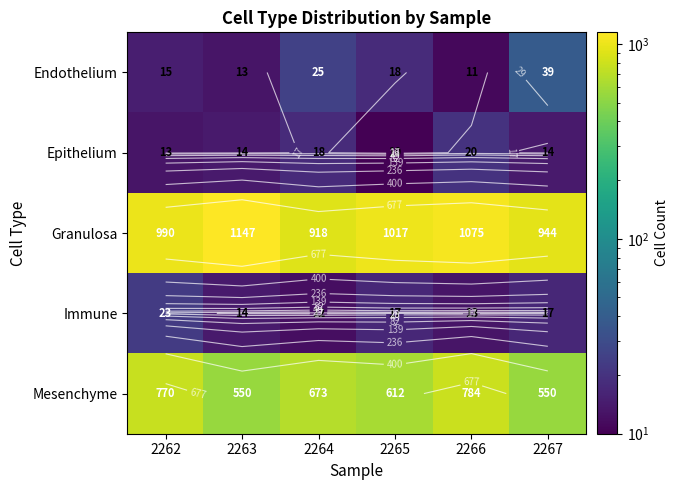

Which series changed the most between 2262 and 2264?

Mesenchyme